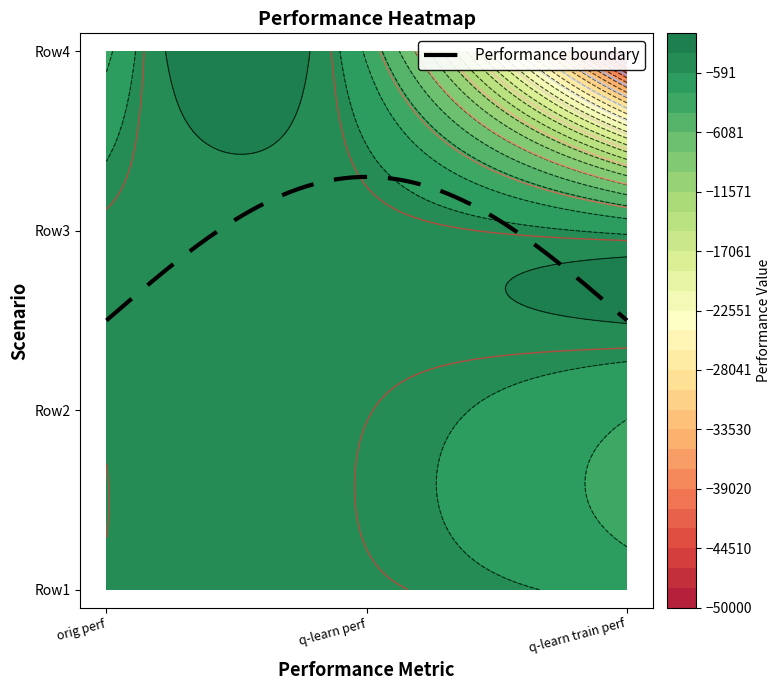

What is the total value across all series at 0?

-993.1